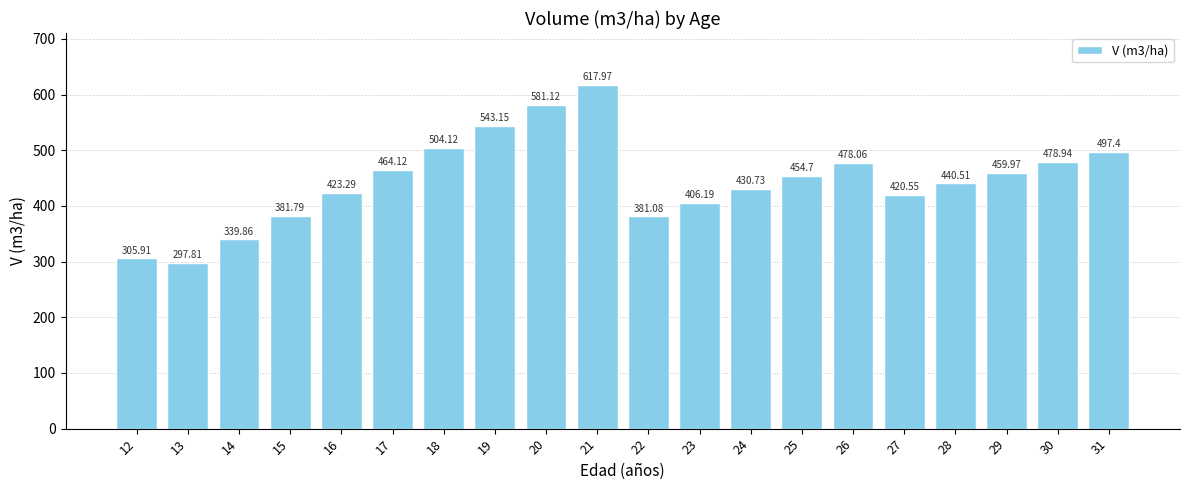

Rank the categories by value from lowest to highest.

13, 12, 14, 22, 15, 23, 27, 16, 24, 28, 25, 29, 17, 26, 30, 31, 18, 19, 20, 21